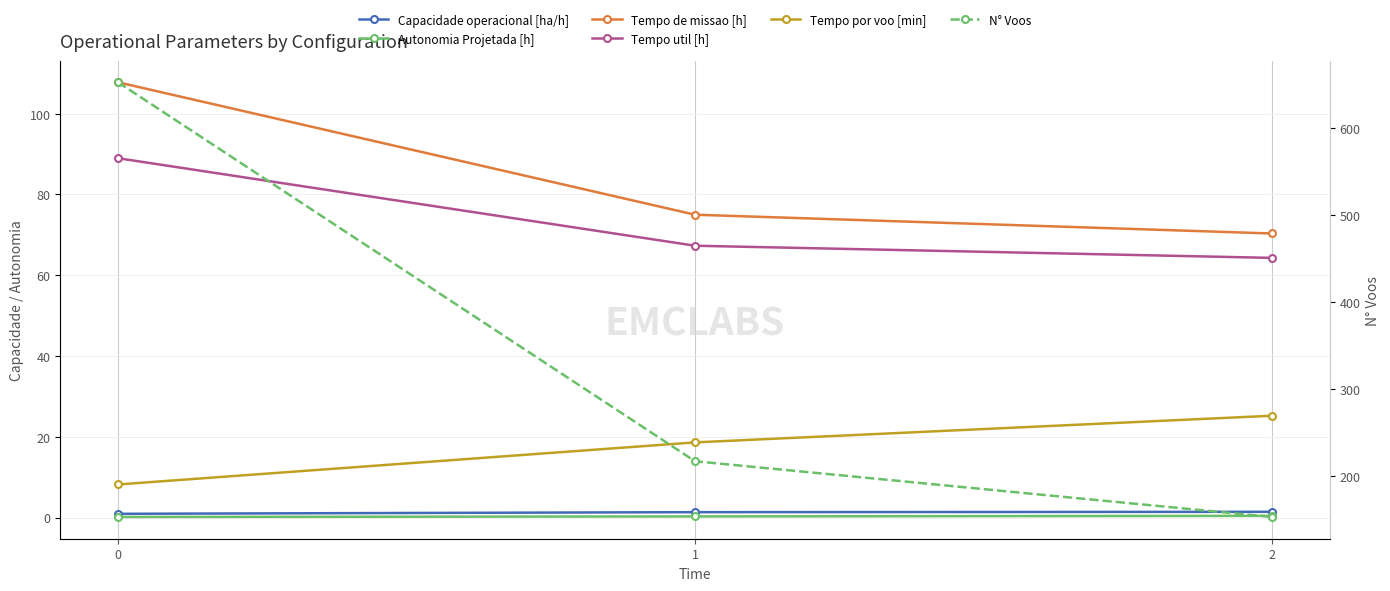

At which label does Tempo util [h] reach its minimum?

2